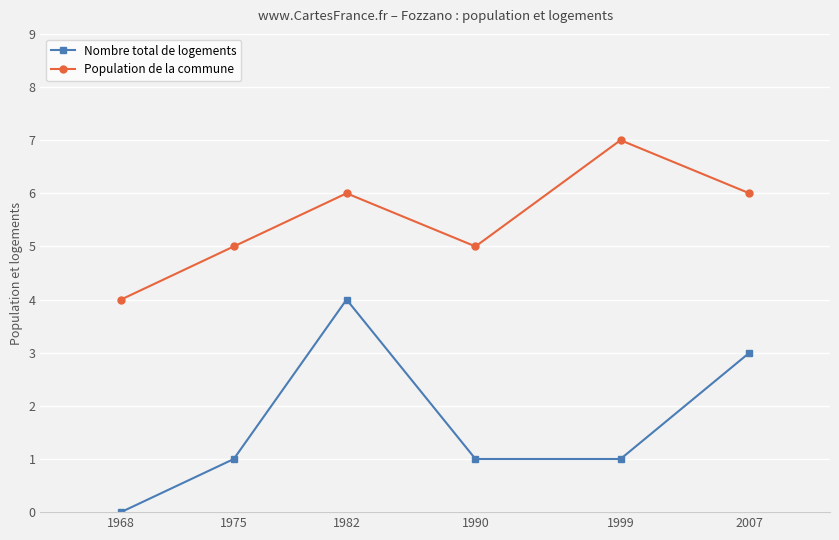

What is the approximate value of Nombre total de logements at 1990?

1